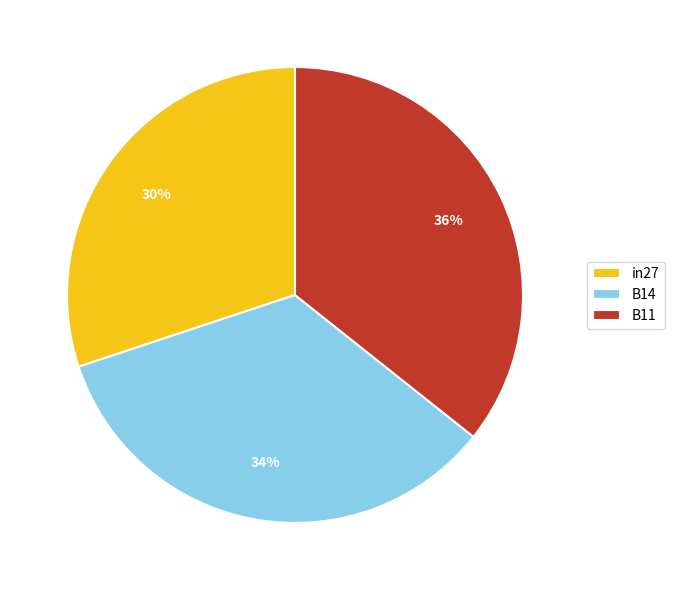

Is B14 the majority of the pie?

No